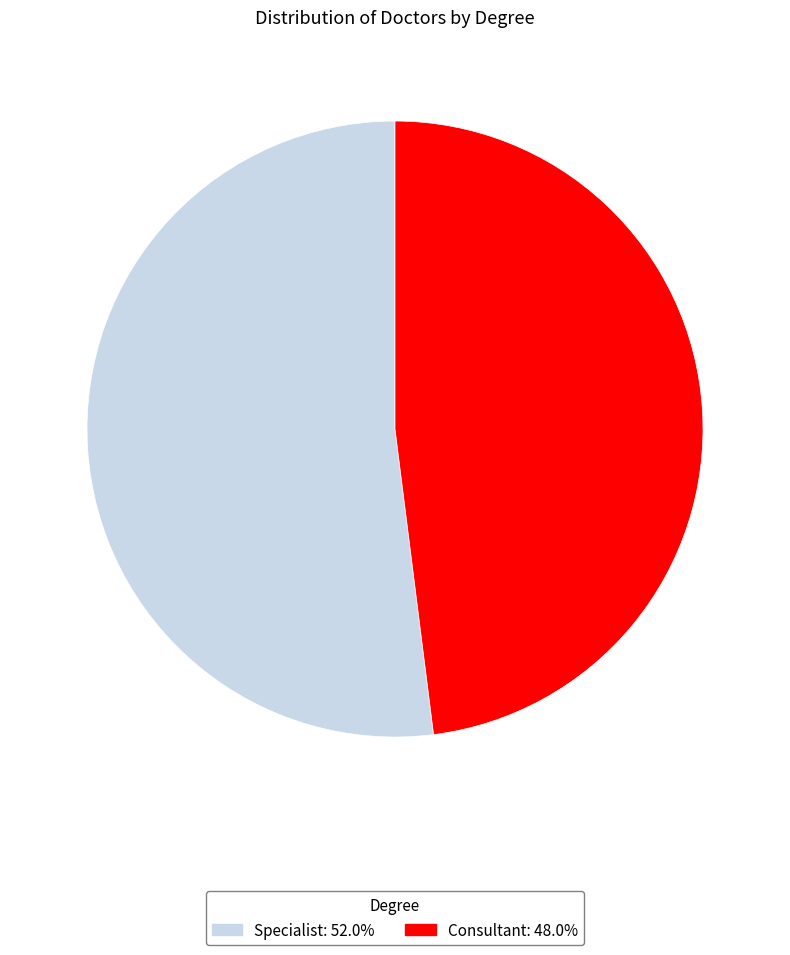

Combined, do Specialist and Consultant account for over 50%?

Yes